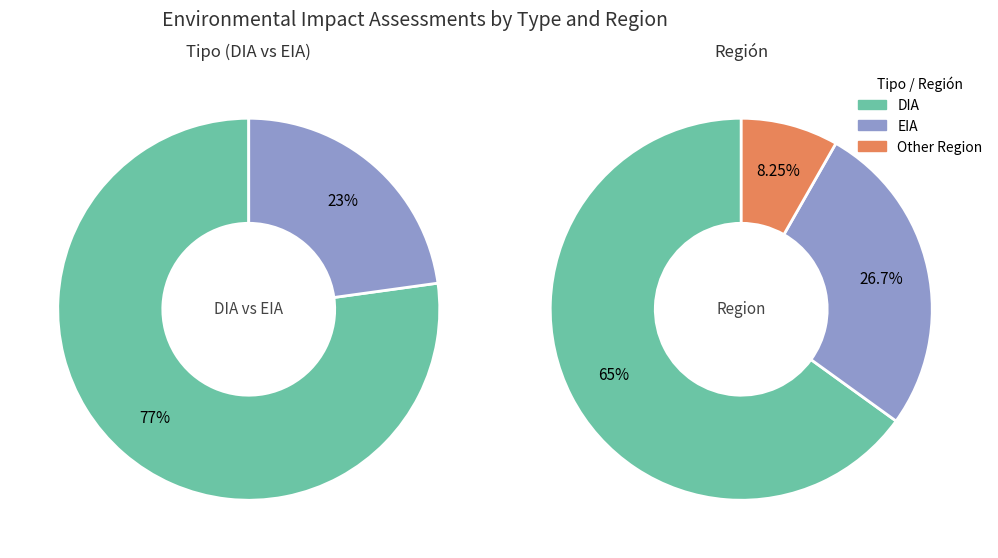

Which slice is the smallest?

EIA